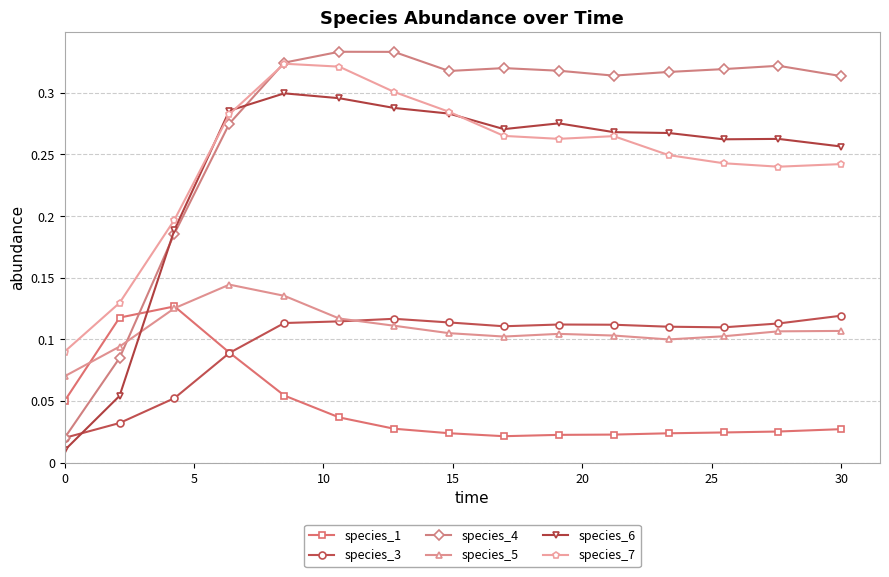

True or false: species_7 and species_3 cross at least once.

False